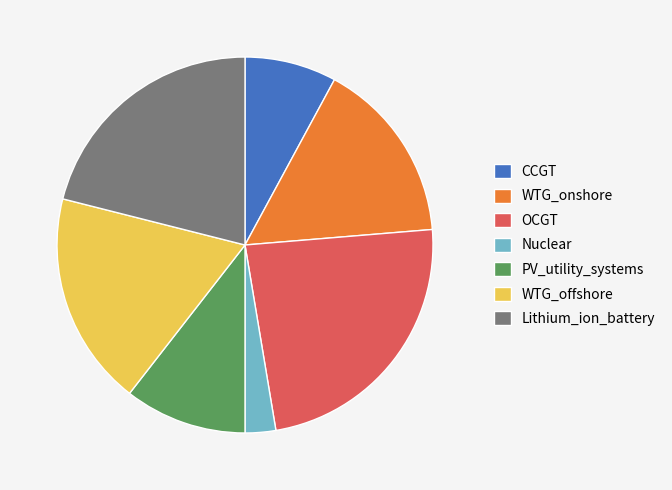

Combined, do PV_utility_systems and Lithium_ion_battery account for over 50%?

No